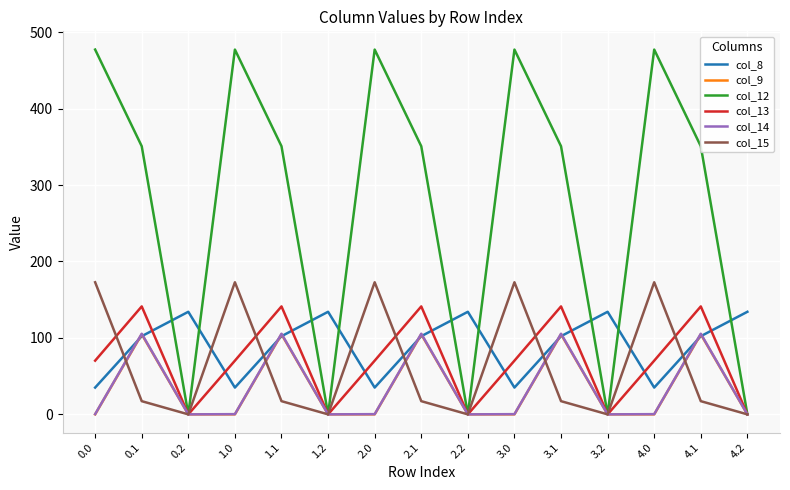

Is the value of col_9 at 2.2 greater than the value of col_15 at 4.0?

No